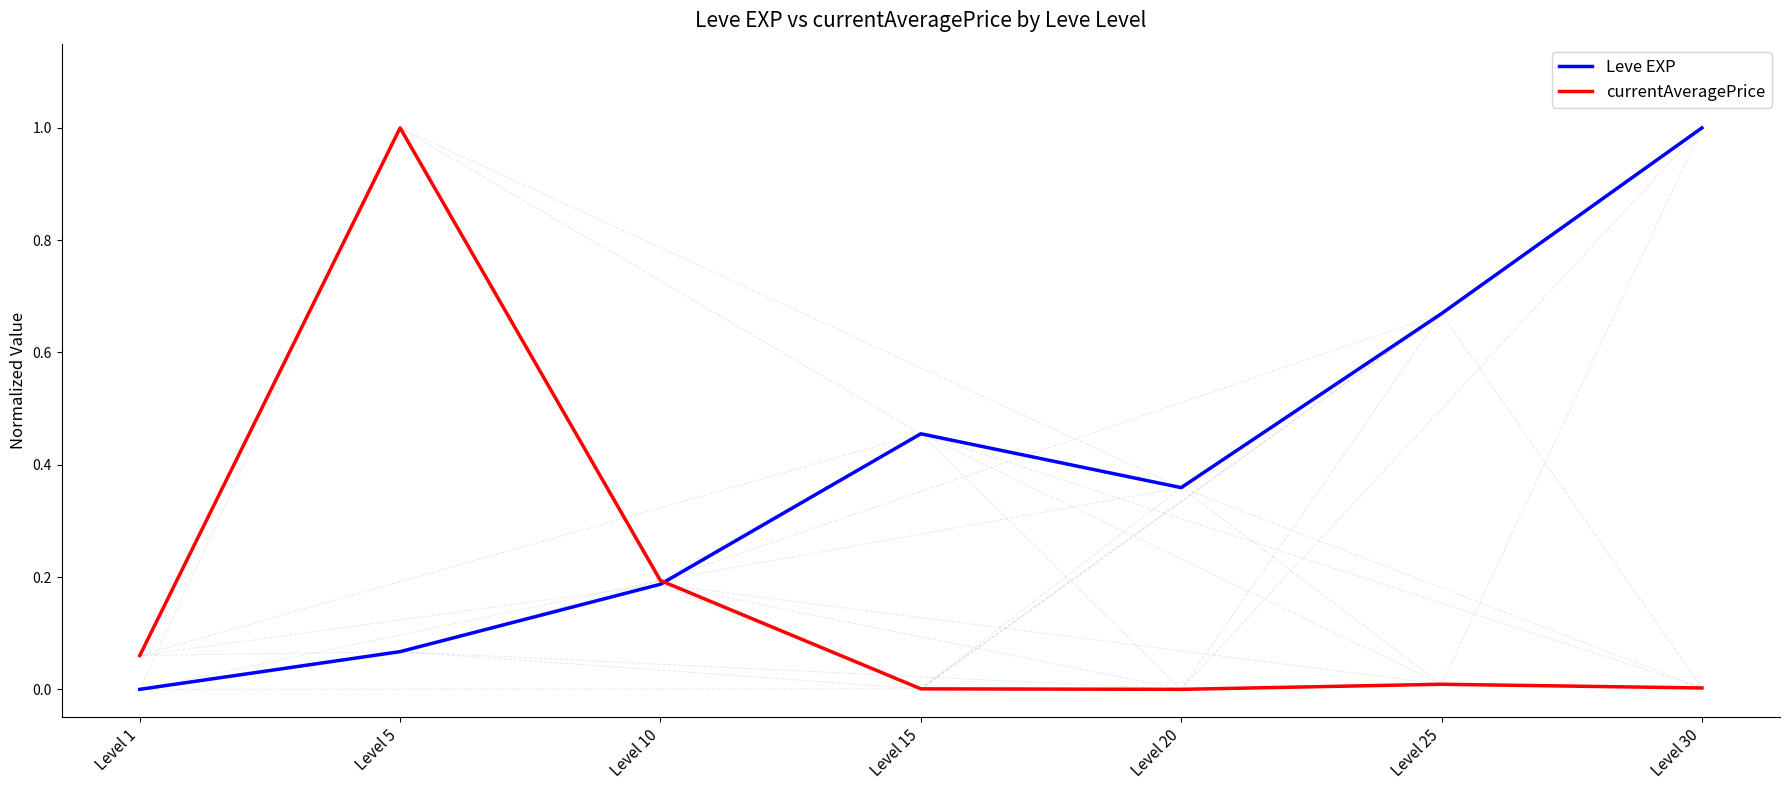

Which series has the largest total across all categories?

Leve EXP